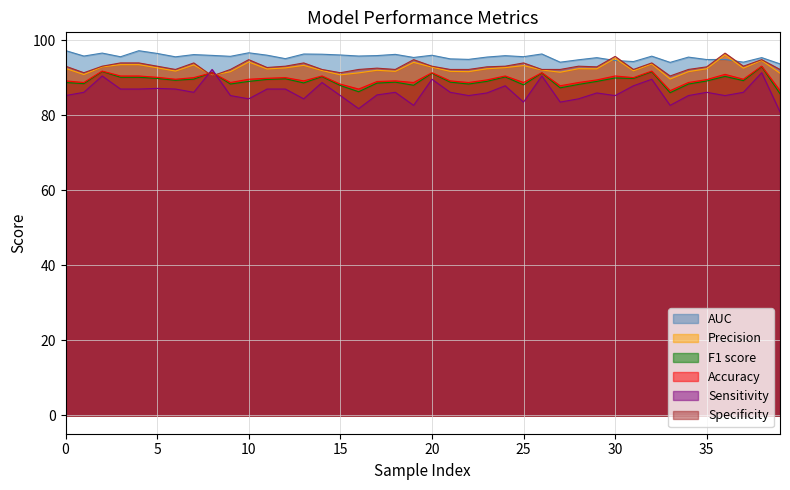

Rank the series by their maximum value, from lowest to highest.

Sensitivity, F1 score, Accuracy, Precision, Specificity, AUC